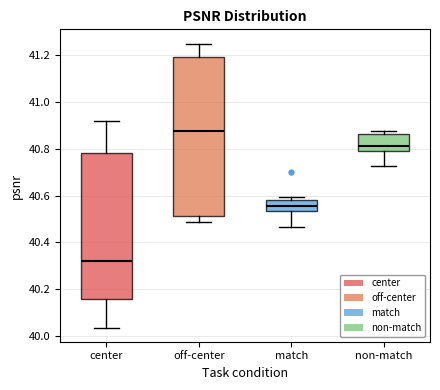

Which box has the lowest median line?

center